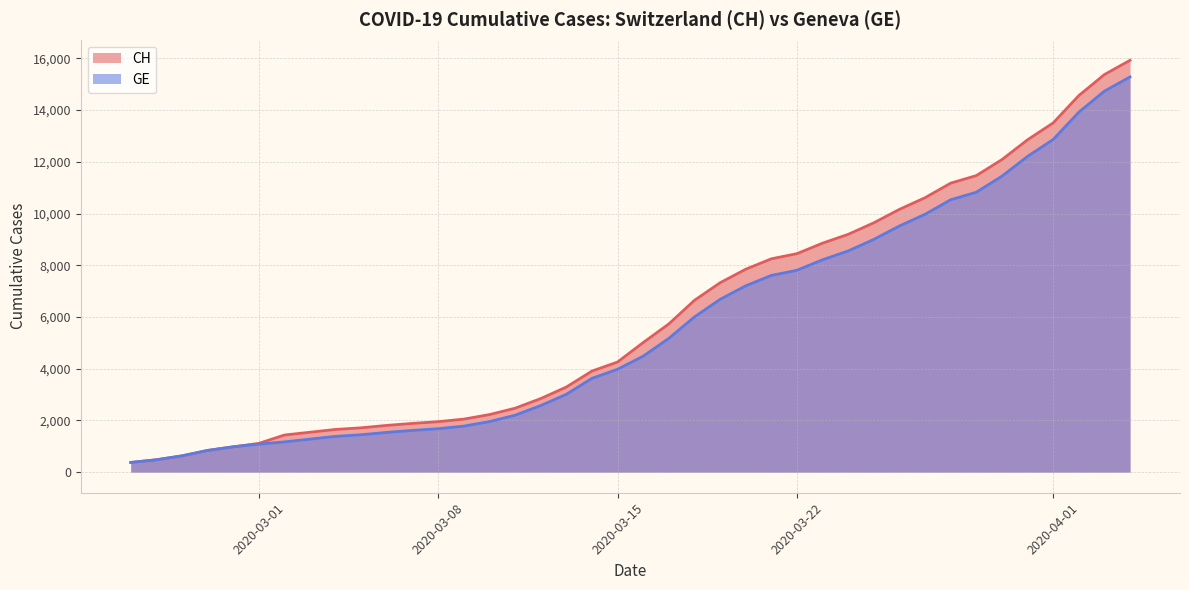

What is the greatest value displayed?

15926